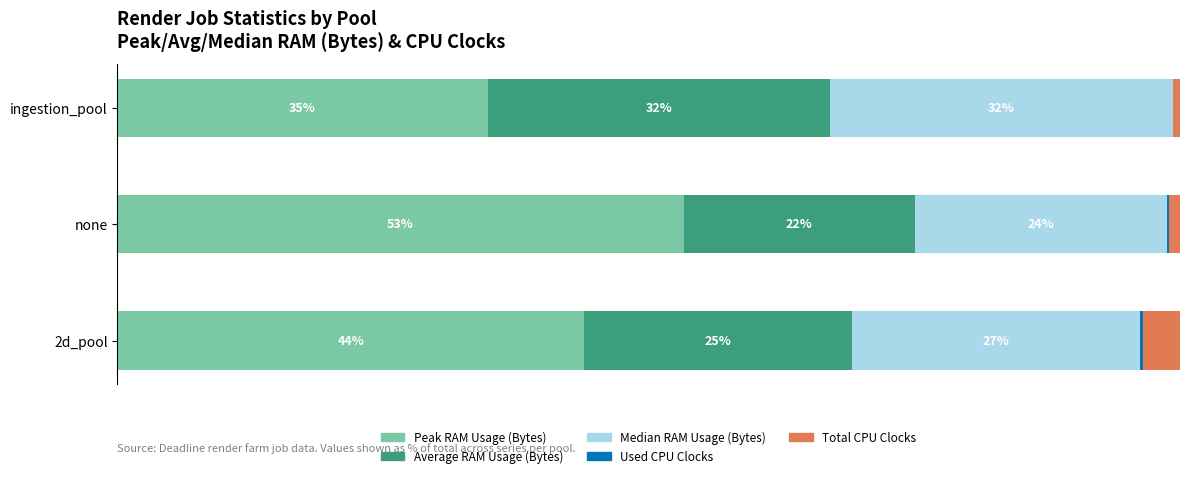

What is the difference between the second highest and minimum values in the Used CPU Clocks series?

0.1